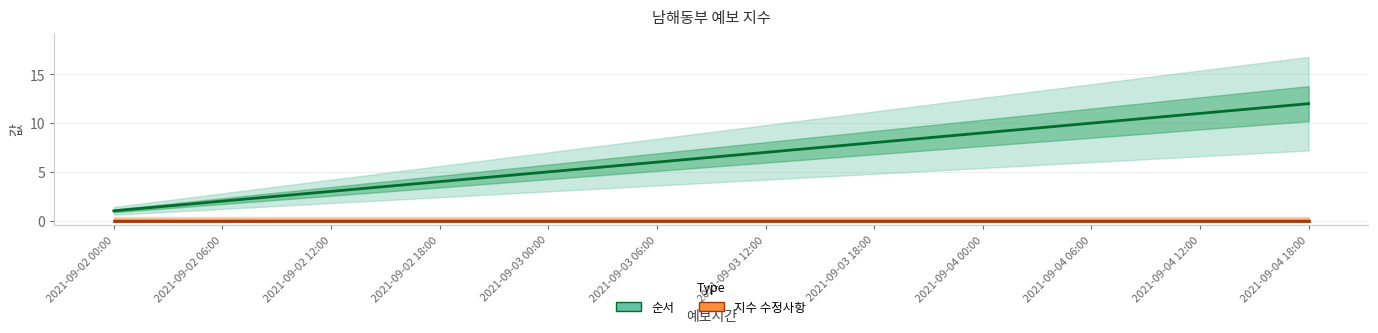

True or false: 지수 수정사항 and 순서 cross at least once.

False